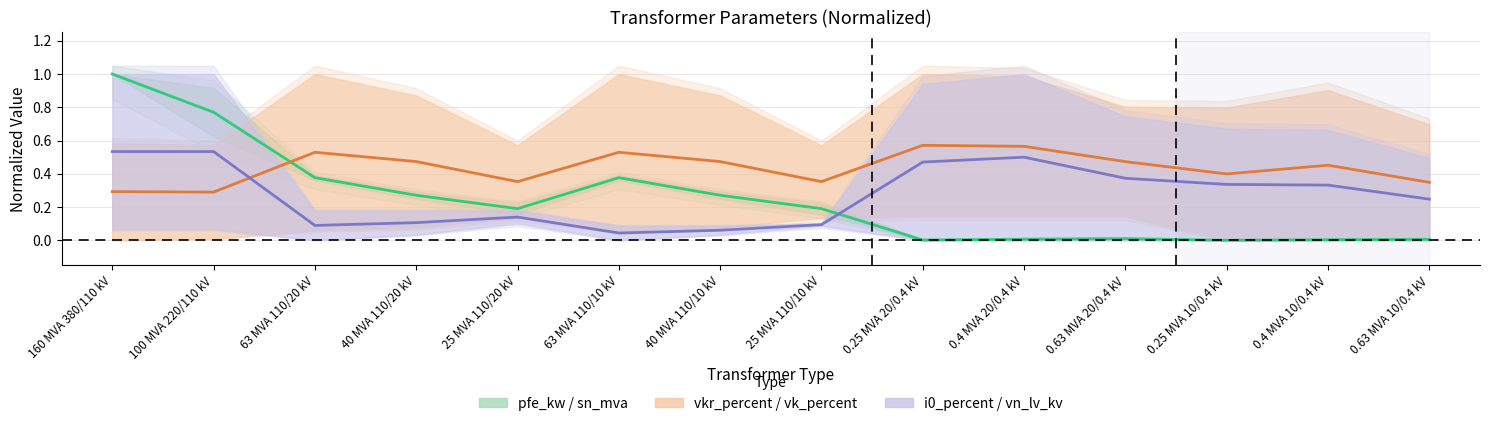

How many values in sn_mva are above zero?

13